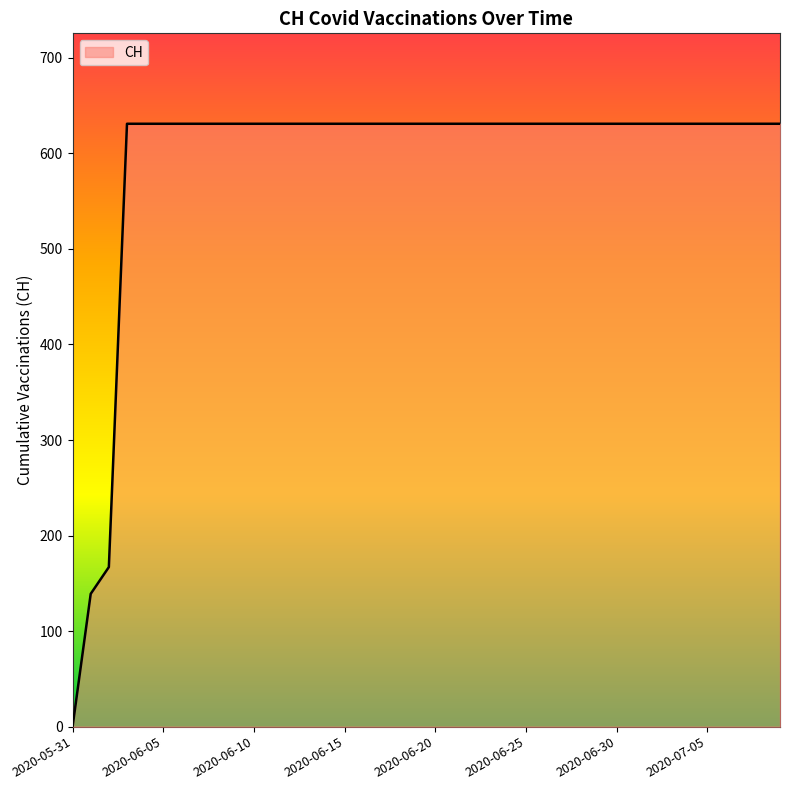

What is the difference between the maximum and minimum values?

631